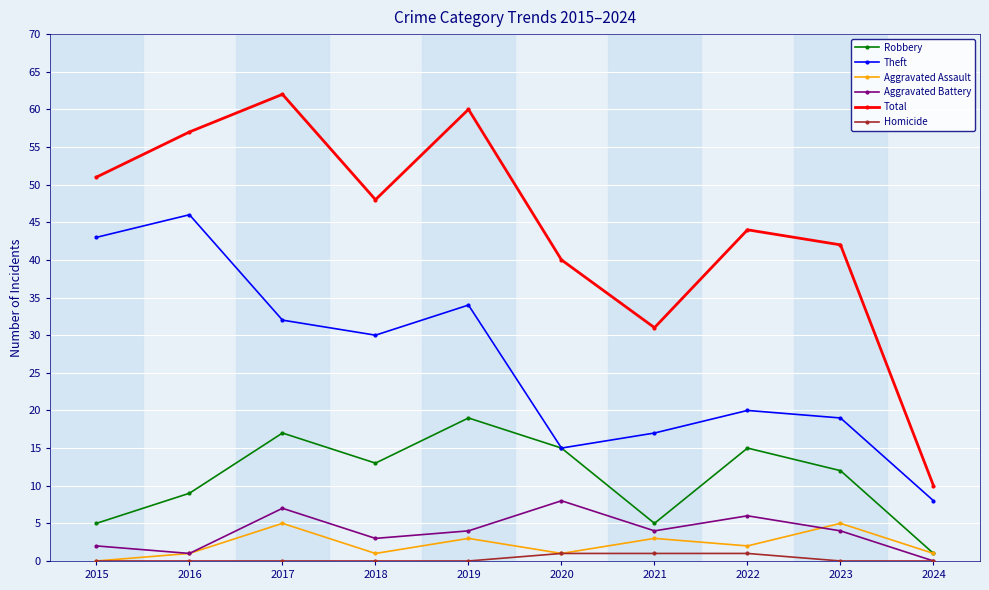

At 2017, list the series in order from smallest to largest.

Homicide, Aggravated Assault, Aggravated Battery, Robbery, Theft, Total